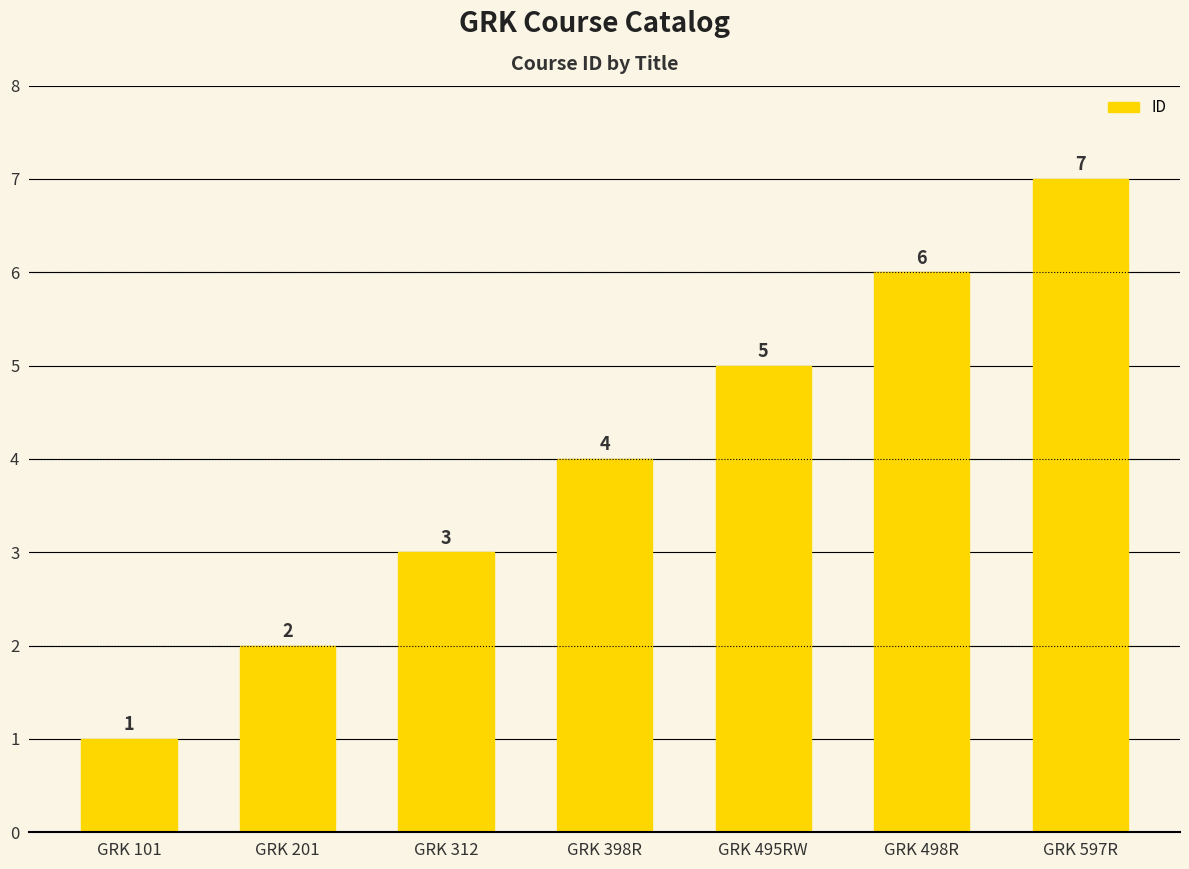

Rank the categories by value from highest to lowest.

GRK 597R, GRK 498R, GRK 495RW, GRK 398R, GRK 312, GRK 201, GRK 101